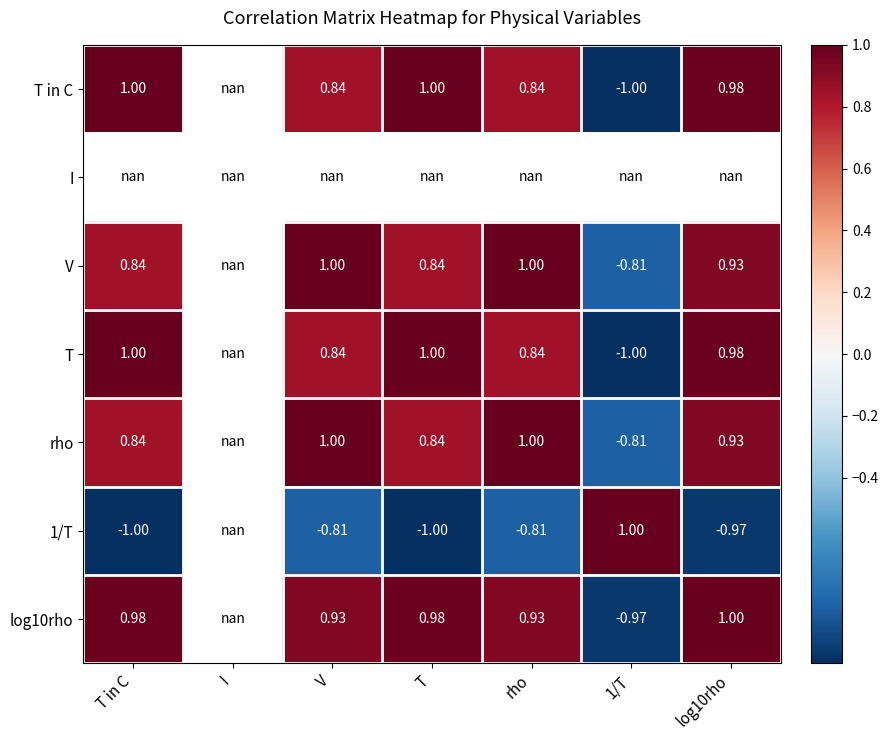

The value of rho at V is 1.0. True or false?

True